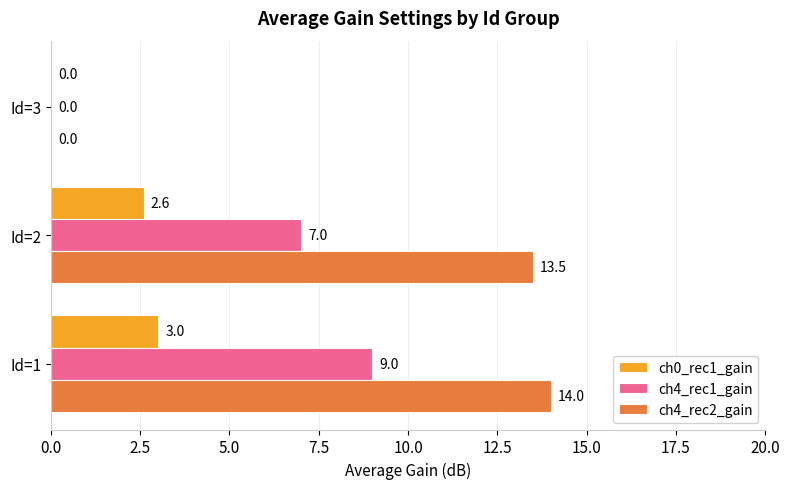

Which series changed the most between Id=1 and Id=3?

ch4_rec2_gain